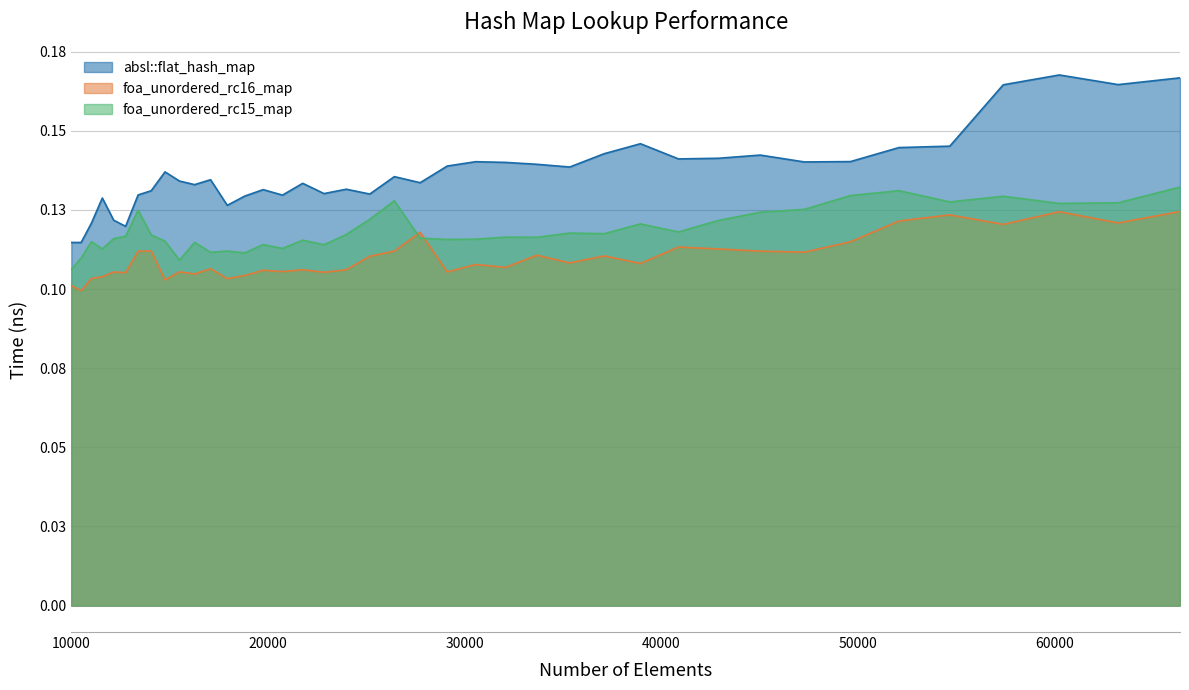

True or false: foa_unordered_rc16_map and absl::flat_hash_map intersect in this chart.

False